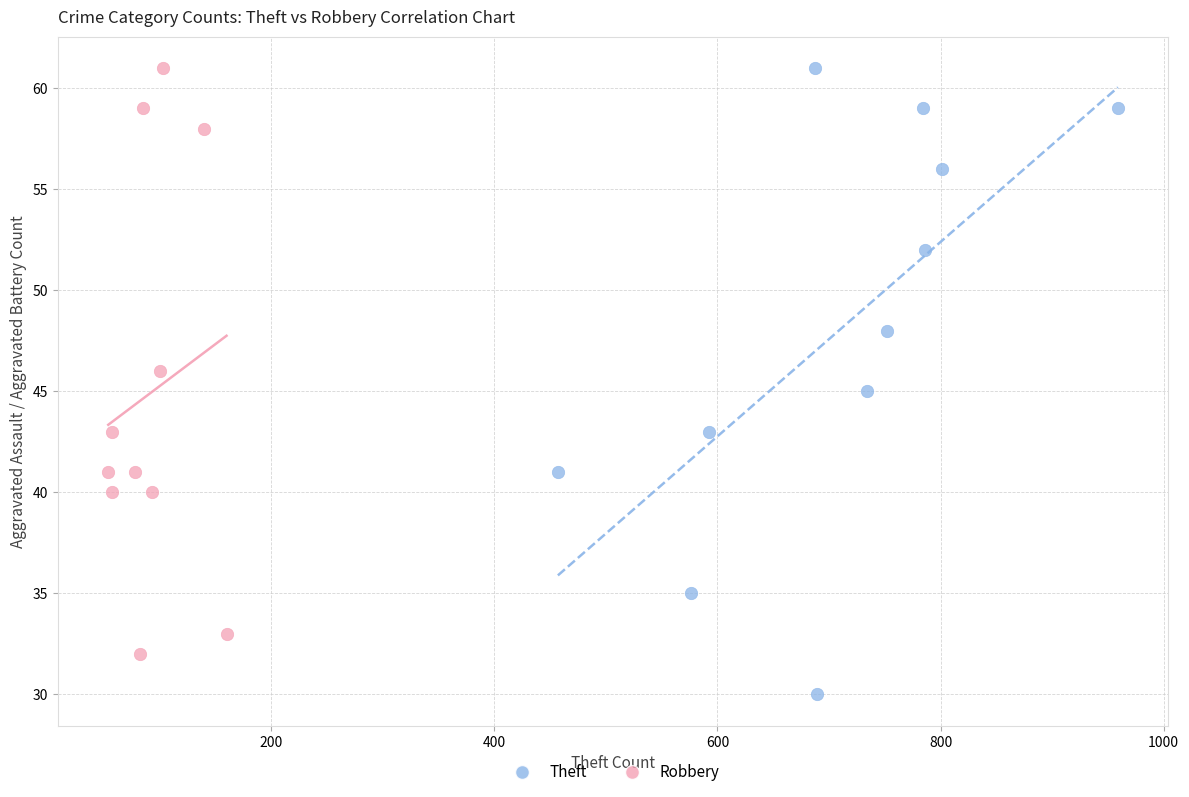

Which series has the widest spread of Y values?

Theft